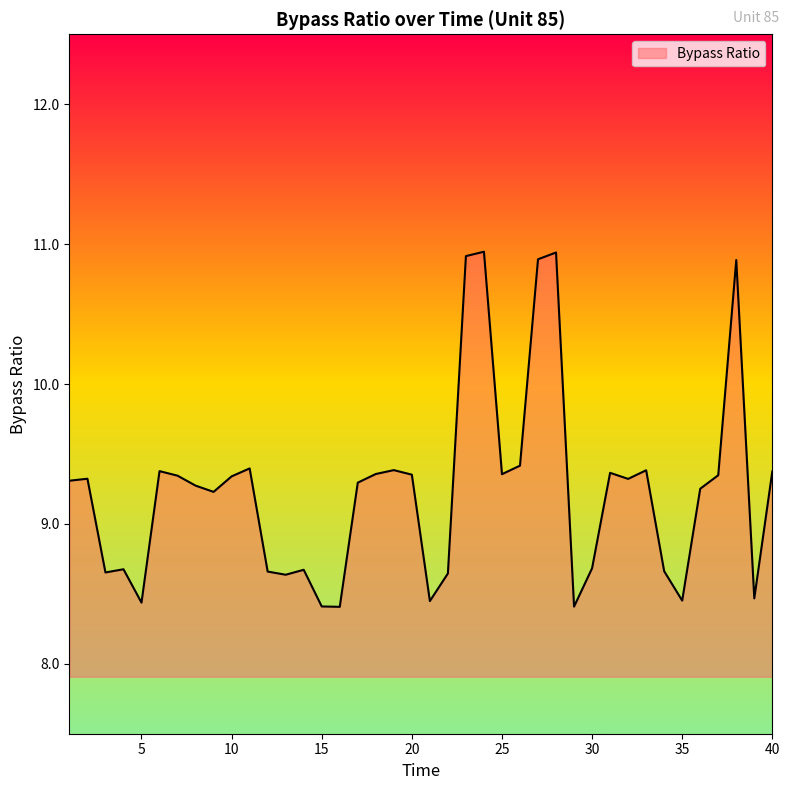

What is the difference between the second highest and second lowest values?

2.5